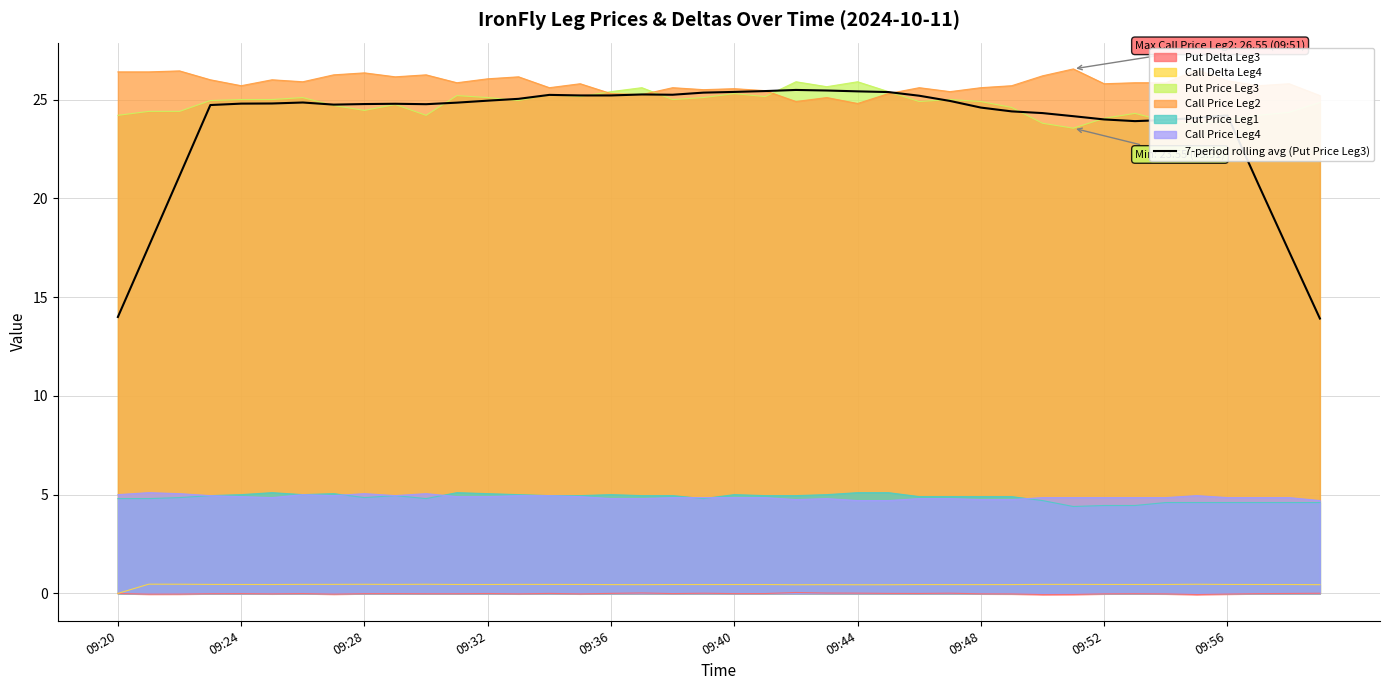

What is the value of the 5th point from the left?

24.8